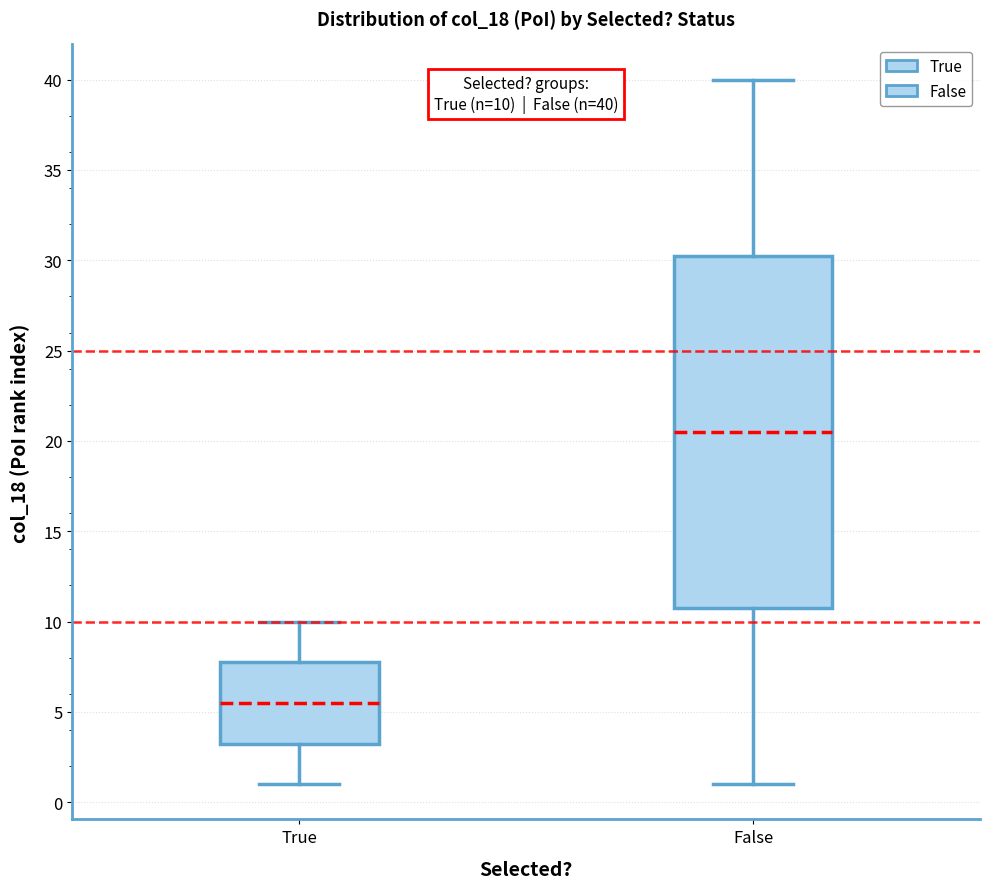

Which box has the lowest median line?

True